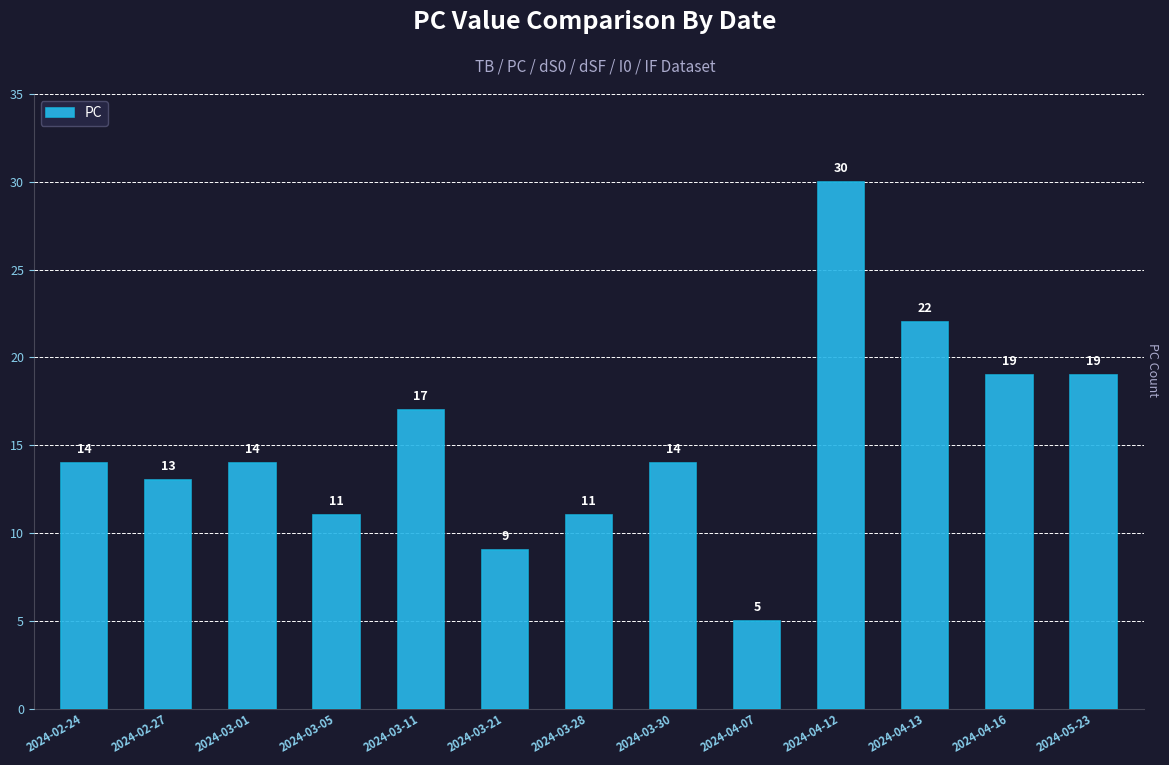

The value at 2024-03-01 is 14. True or false?

True